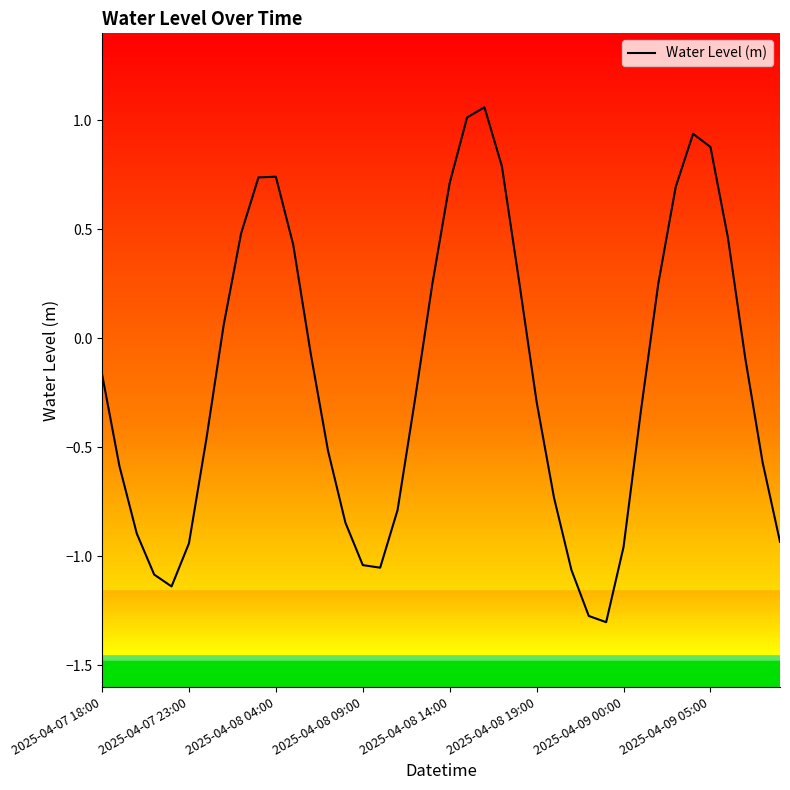

What is the minimum value shown in the chart?

-1.3